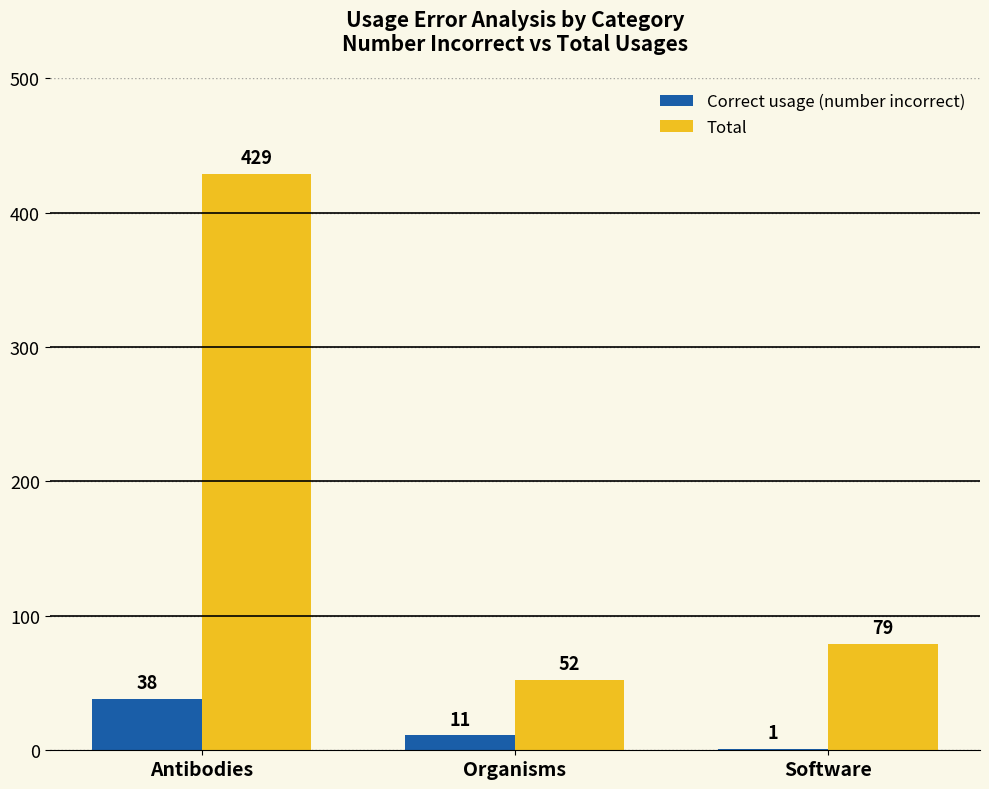

Between Antibodies and Software, which series saw the biggest shift?

Total